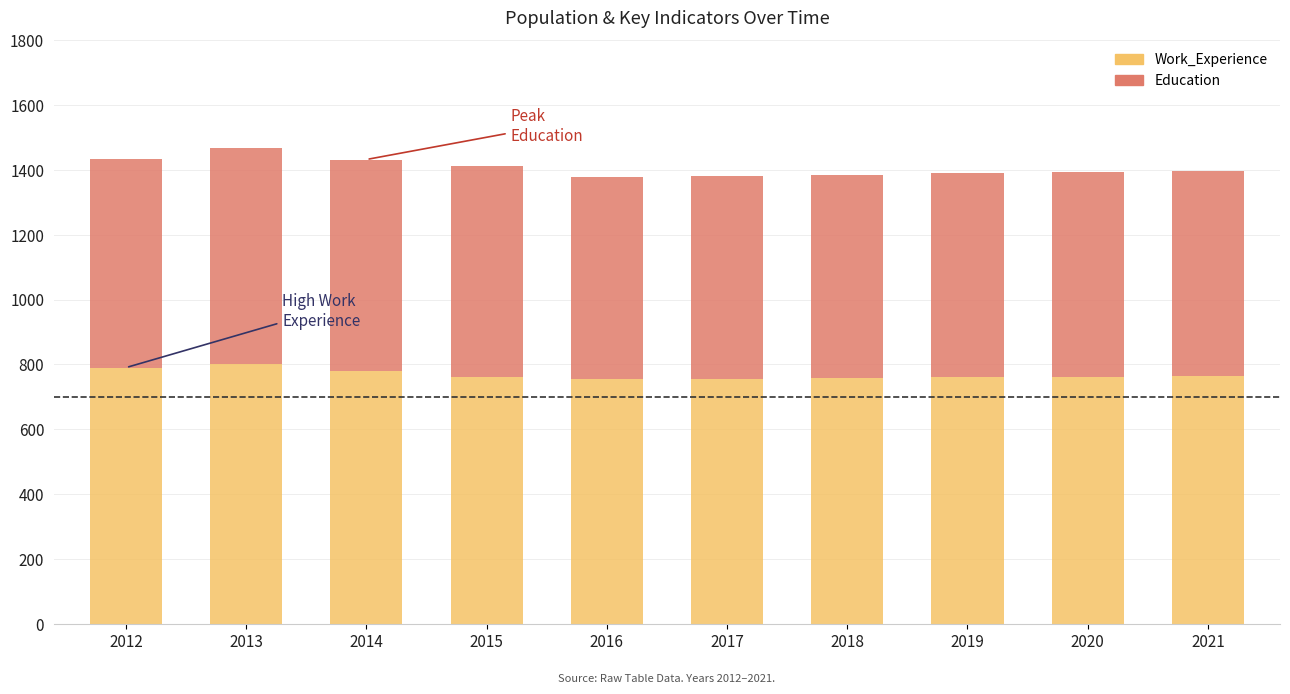

What is the highest value of the Work_Experience series?

801